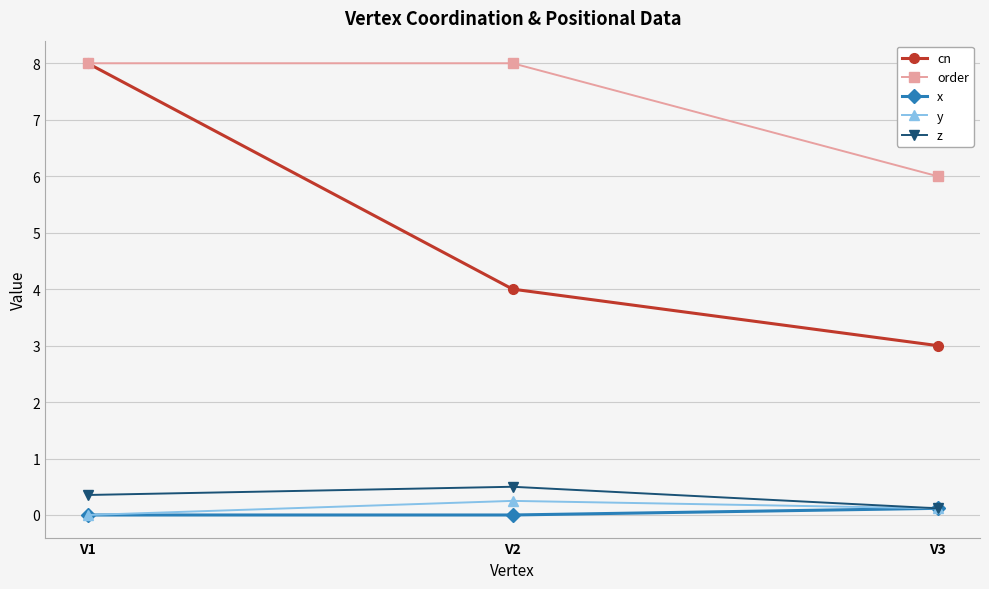

At how many categories does at least one series exceed 7?

2